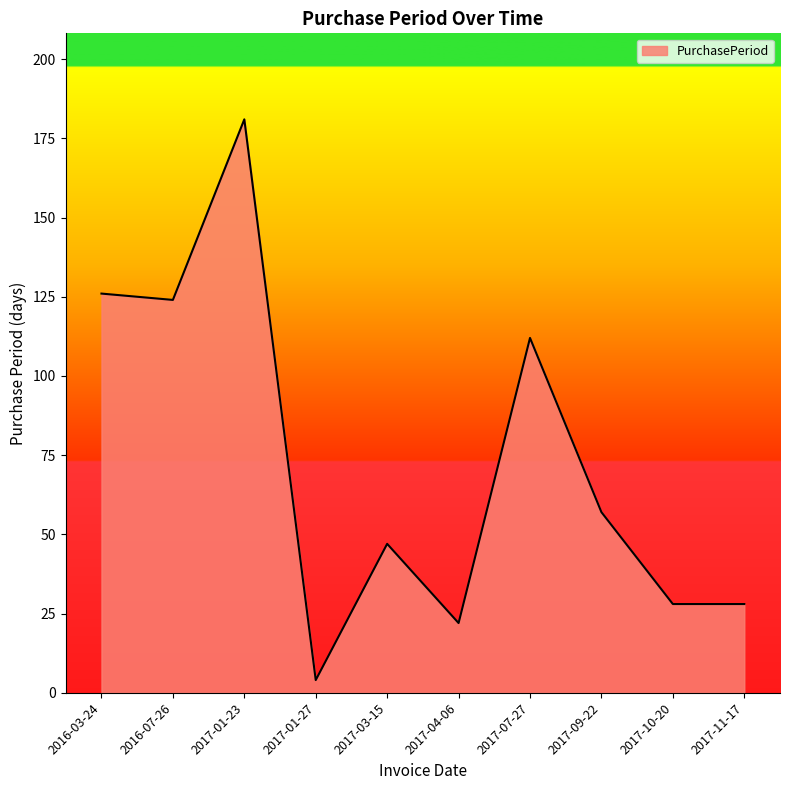

How many interior local peaks (higher than both neighbors) does the data have?

3